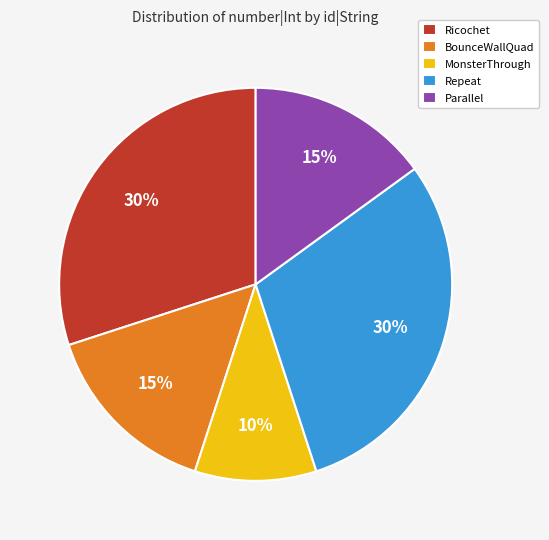

Does BounceWallQuad account for over 50% of the chart?

No